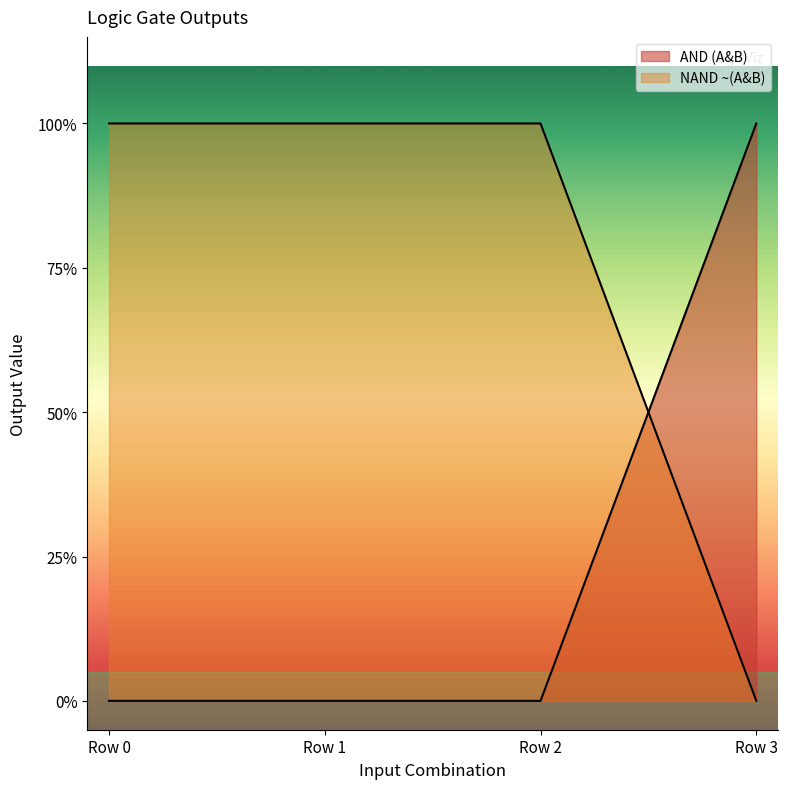

What is the spread (max minus min) of values at Row 3?

1